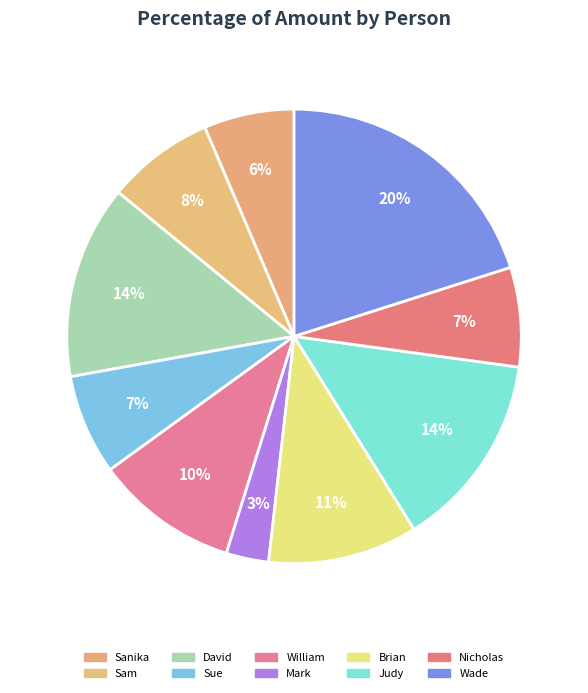

Is it true that Sue is 1% of the pie?

False